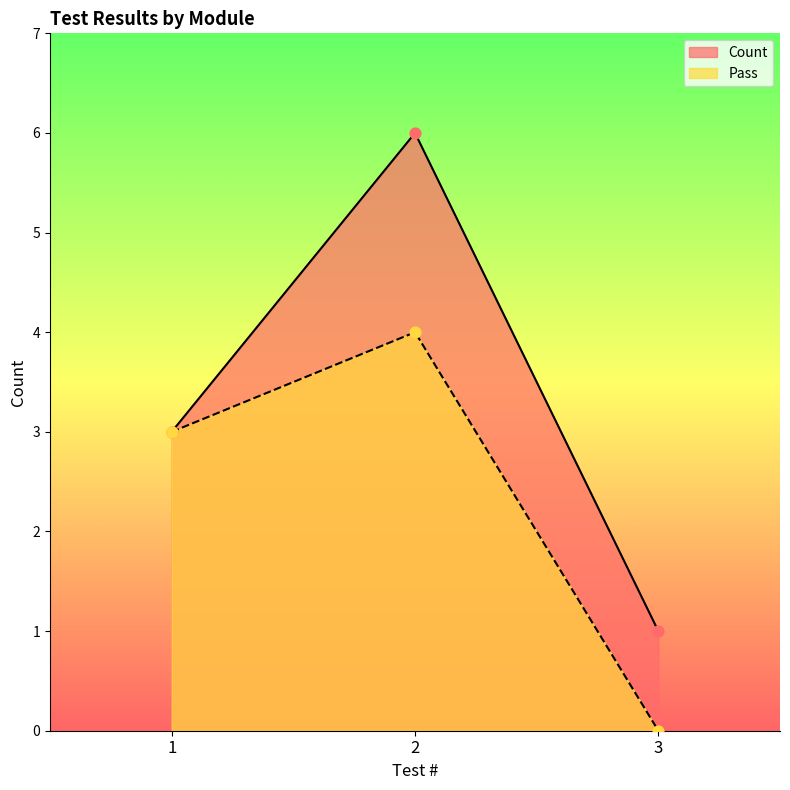

Which series reaches the maximum Y coordinate?

Count